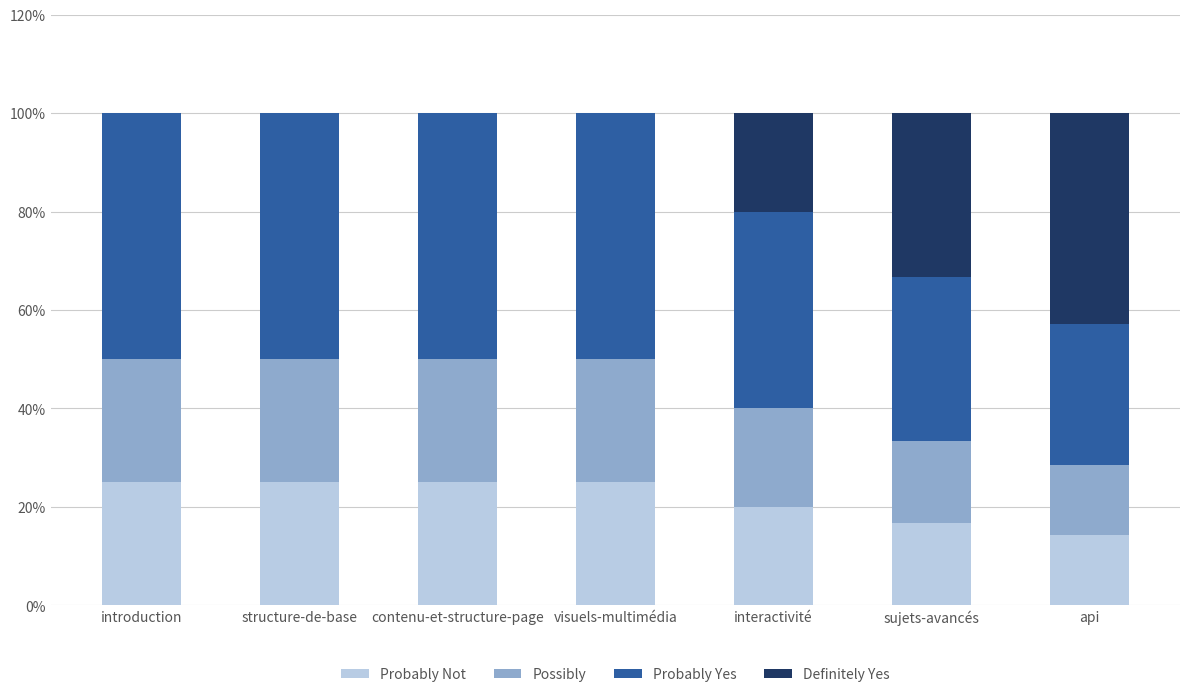

Does the chart contain stacked bars?

Yes